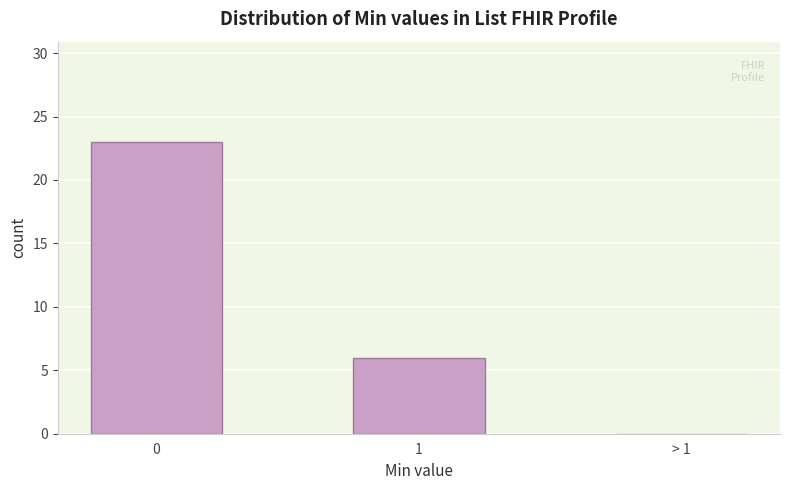

Reading left to right, list all the values displayed in this chart.

0=23	1=6	> 1=0